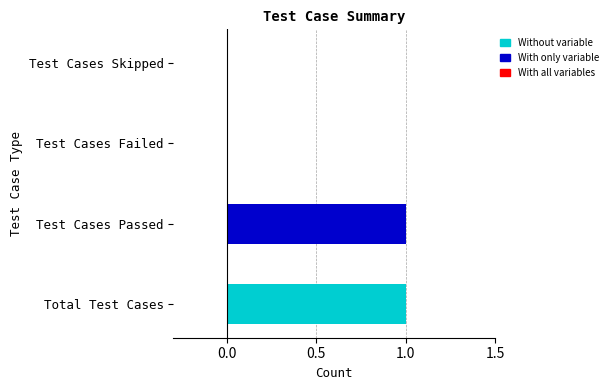

The chart shows a value of 1 at Total Test Cases. True or false?

True